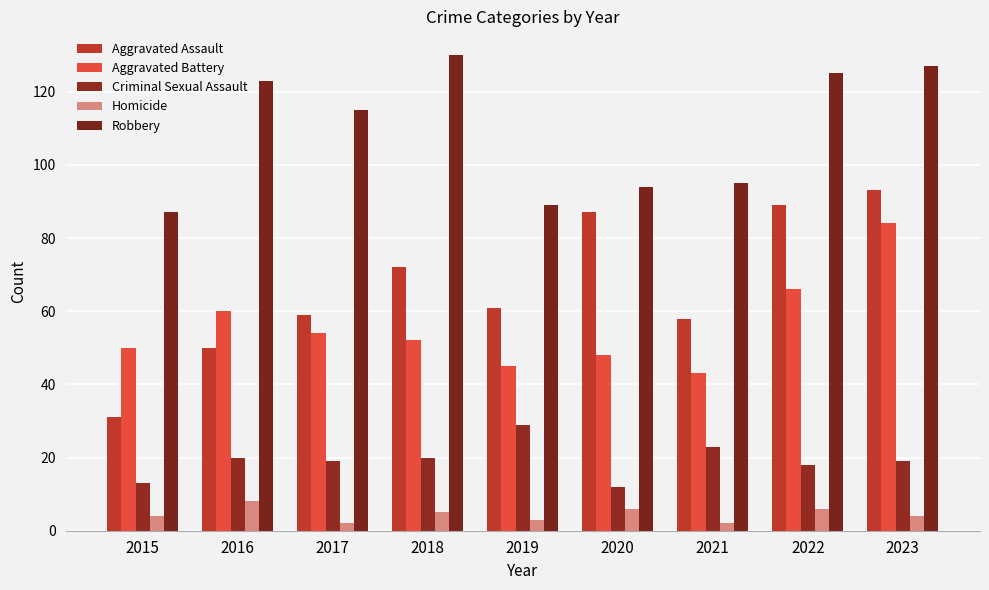

How many bars are there in each group?

5